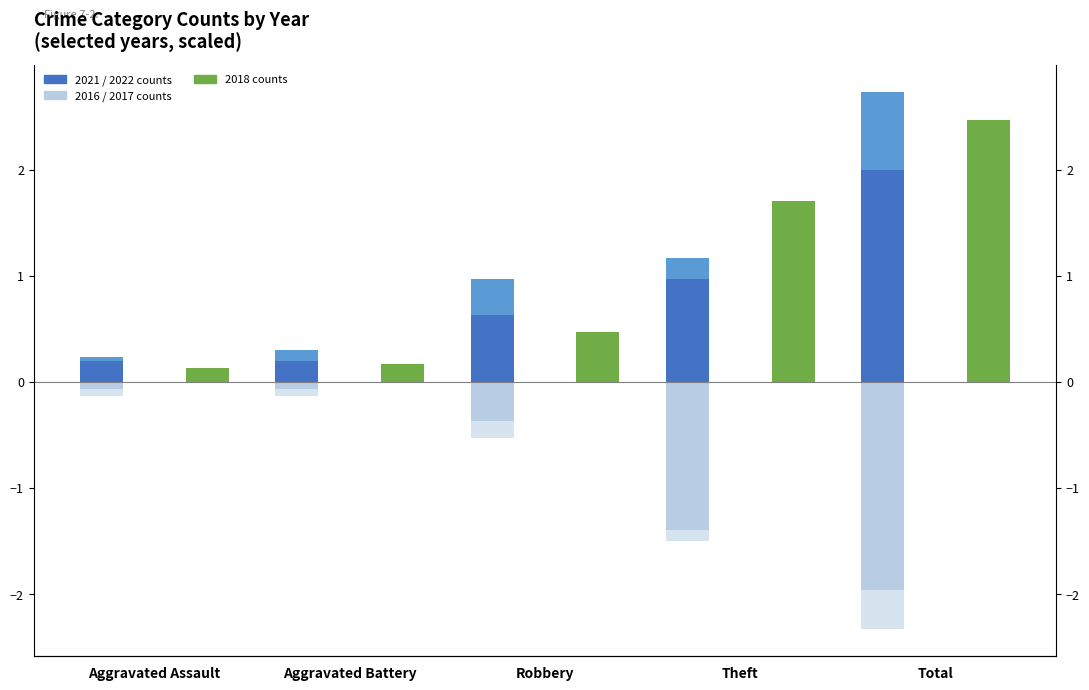

The 2018 series shows 2.9 at Theft. True or false?

False